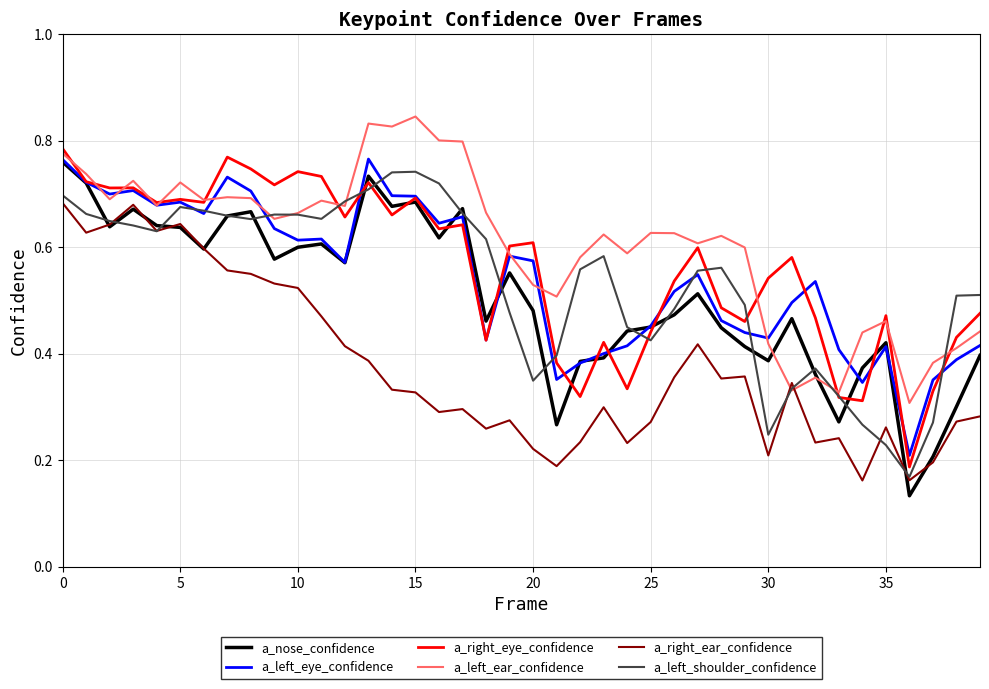

True or false: a_right_eye_confidence and a_right_ear_confidence intersect in this chart.

False